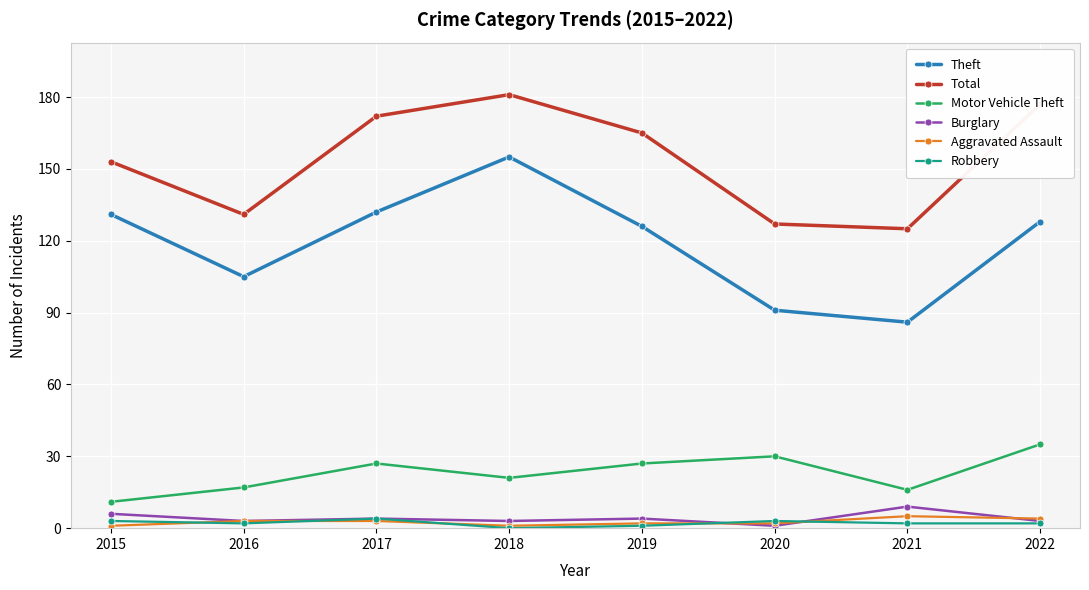

What is the average value of the Motor Vehicle Theft series?

23